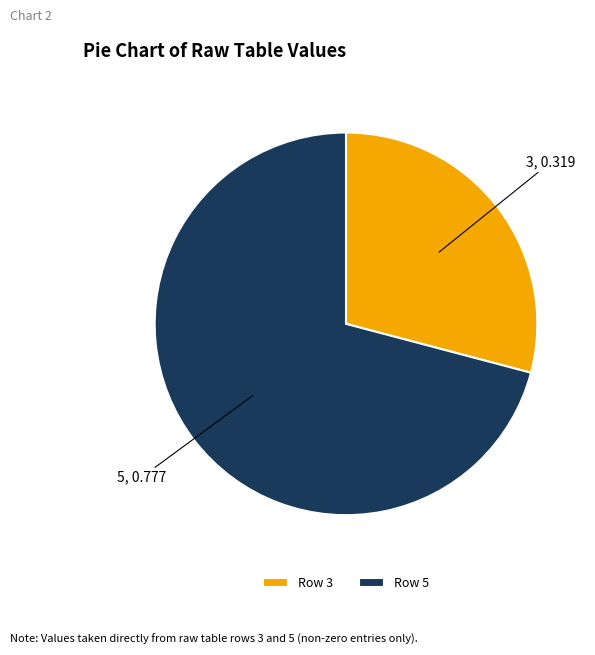

Which category has the biggest portion of the pie?

5